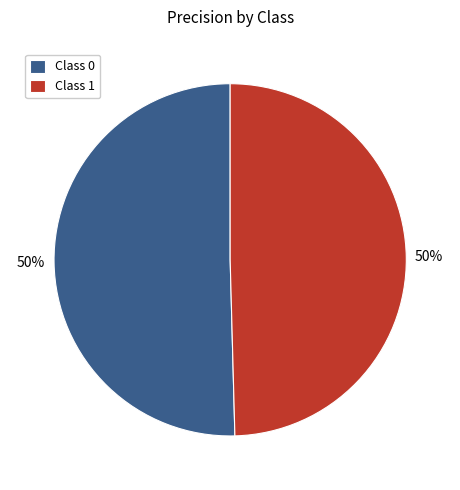

True or false: Class 1 accounts for 38% of the total.

False